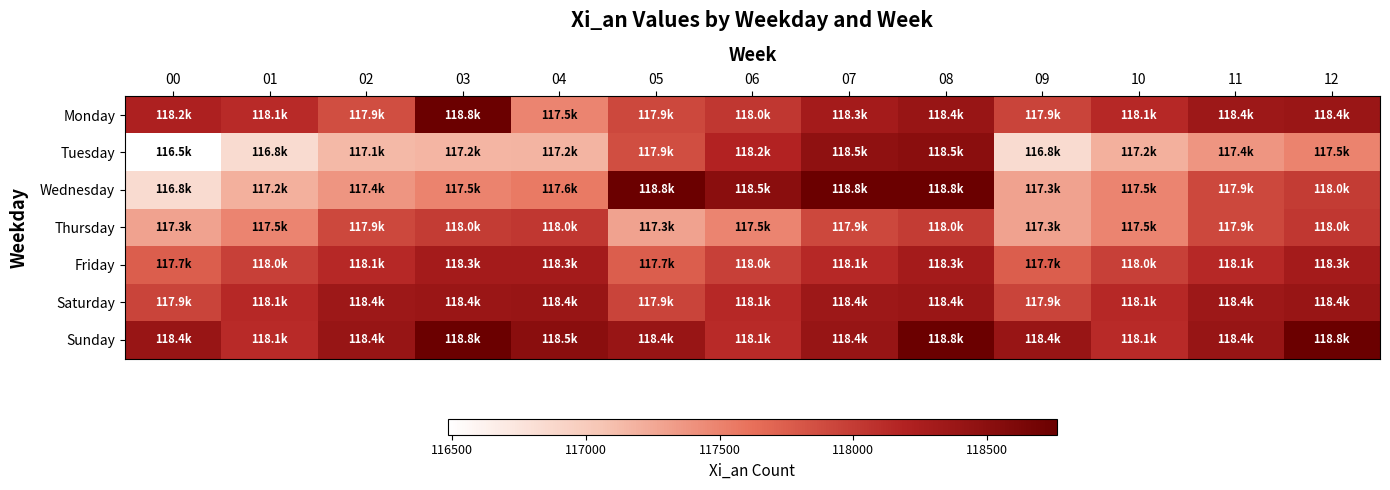

How many data points does each series have?

13